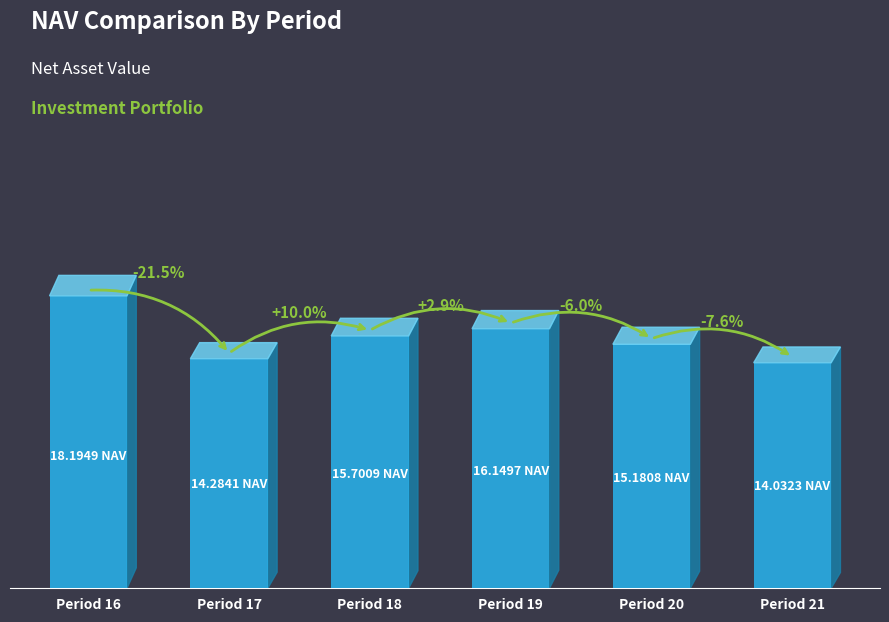

What value does the data have at Period 20?

15.2